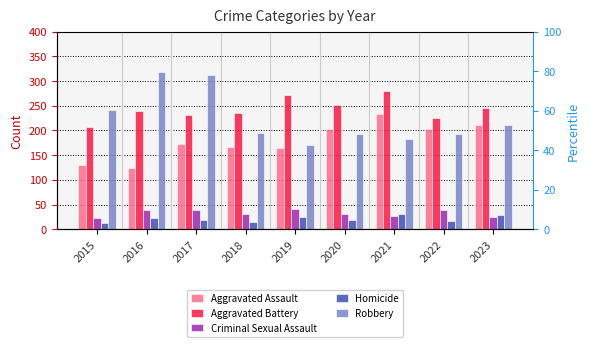

How many bars are there in each group?

5